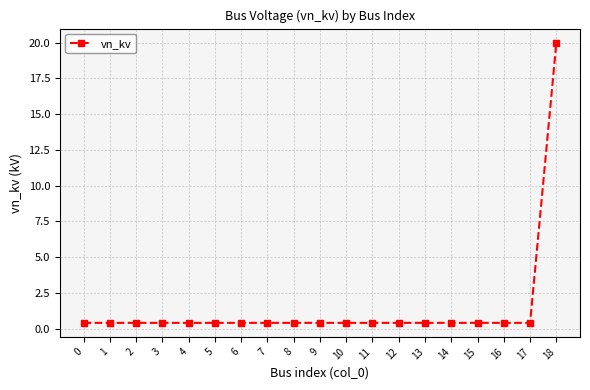

What is the sum of the values at 15 and 0?

0.8